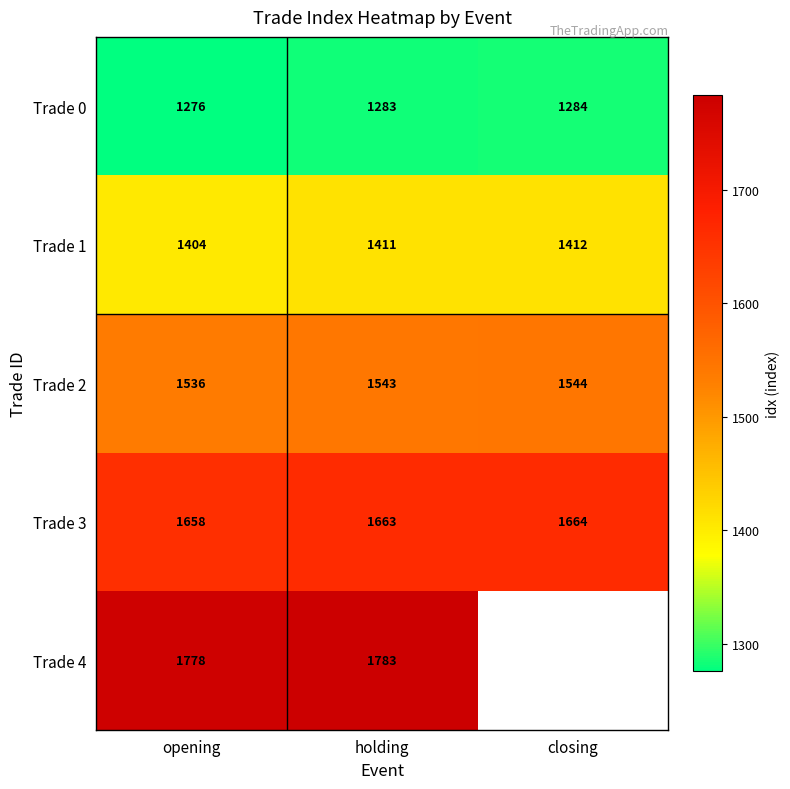

Which category has the highest value across all series?

holding